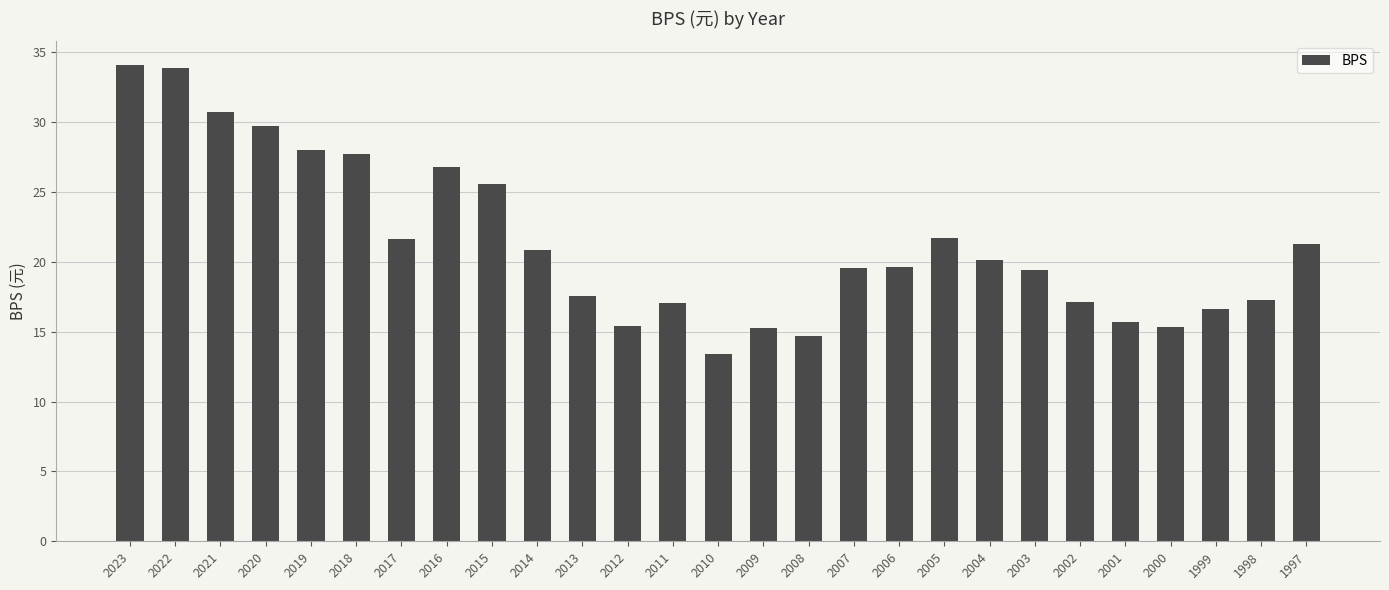

Is it true that the value at 2019 is 38.6?

False